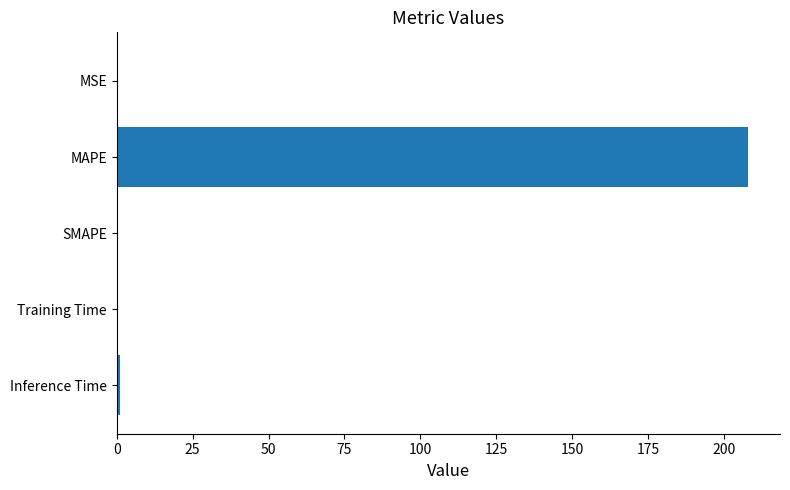

Are the bars grouped side by side (vs. stacked)?

No